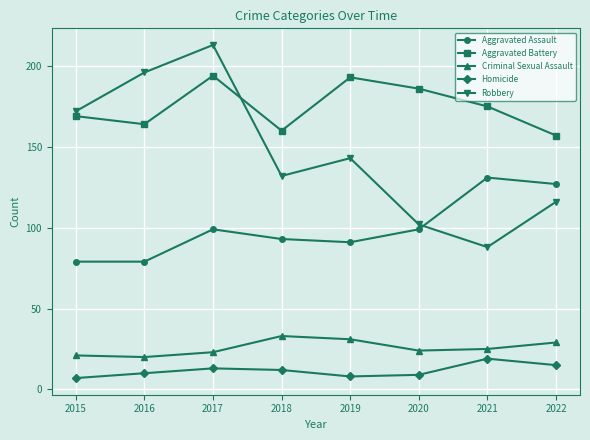

How many interior local peaks does the Aggravated Assault series have?

2